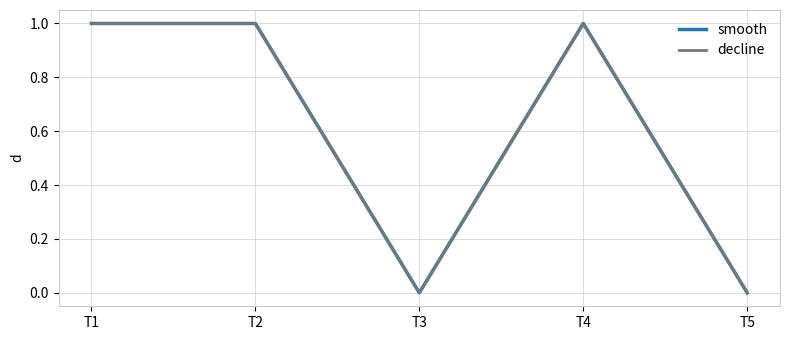

Does the chart display data point markers on the line(s)?

No